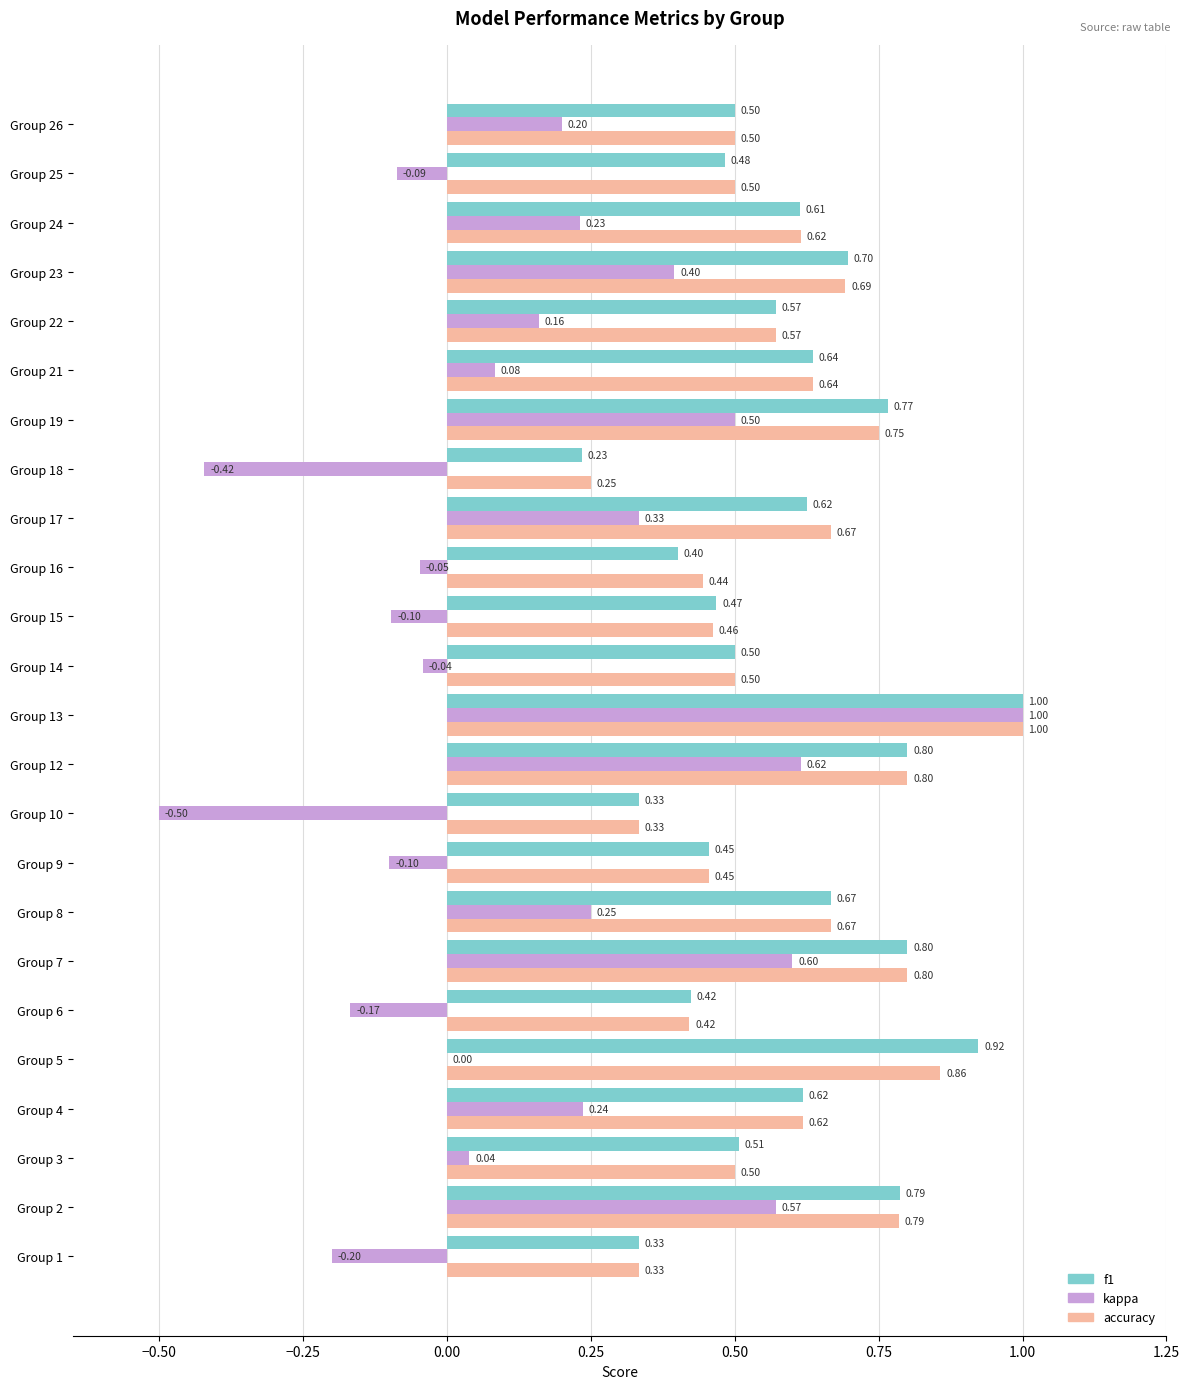

What is the sum of the kappa values at Group 15 and Group 7?

0.5